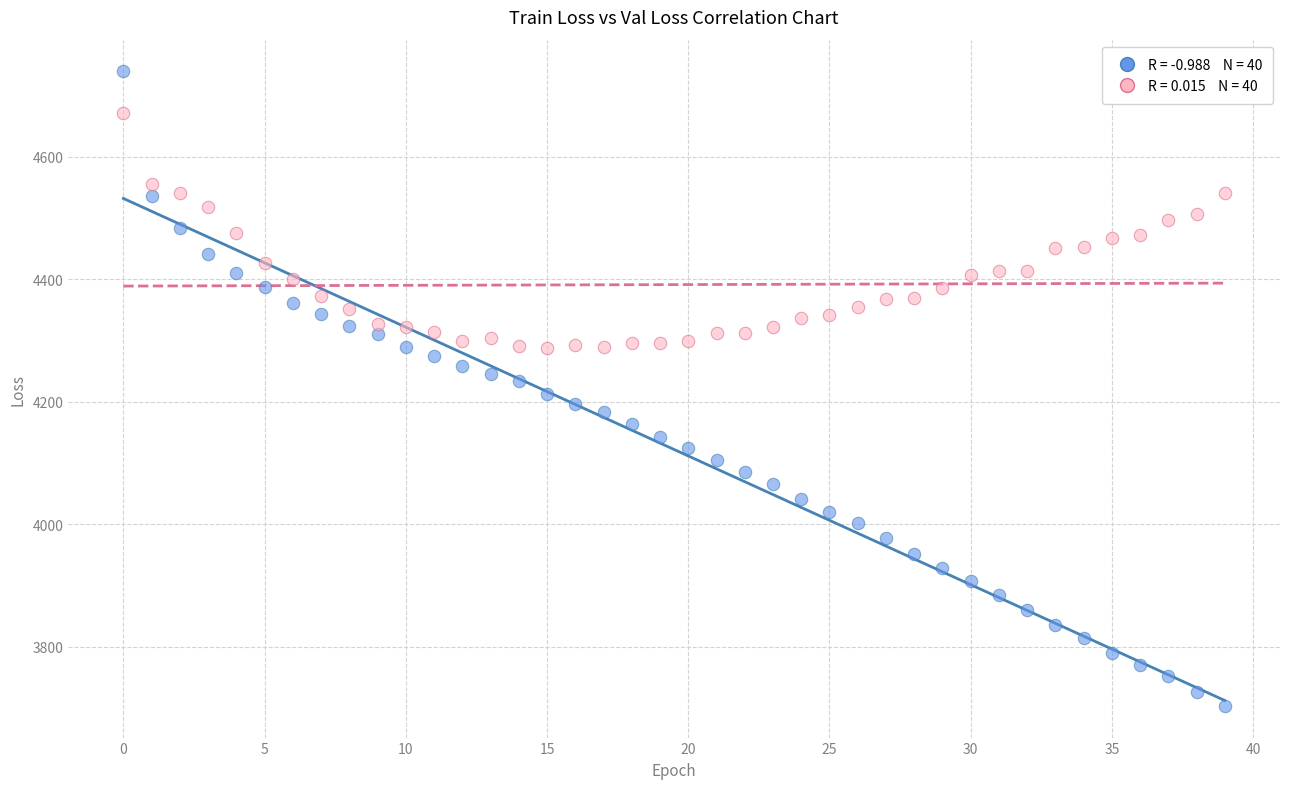

Across all data points, what is the range of Y values (max minus min)?

1036.0